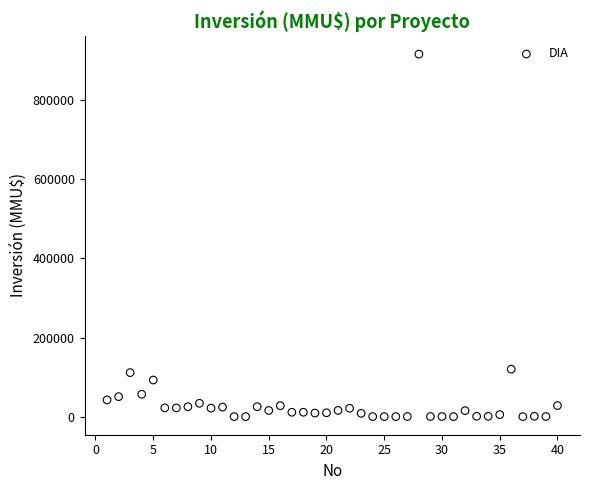

What is the range of Y values (max minus min)?

917000